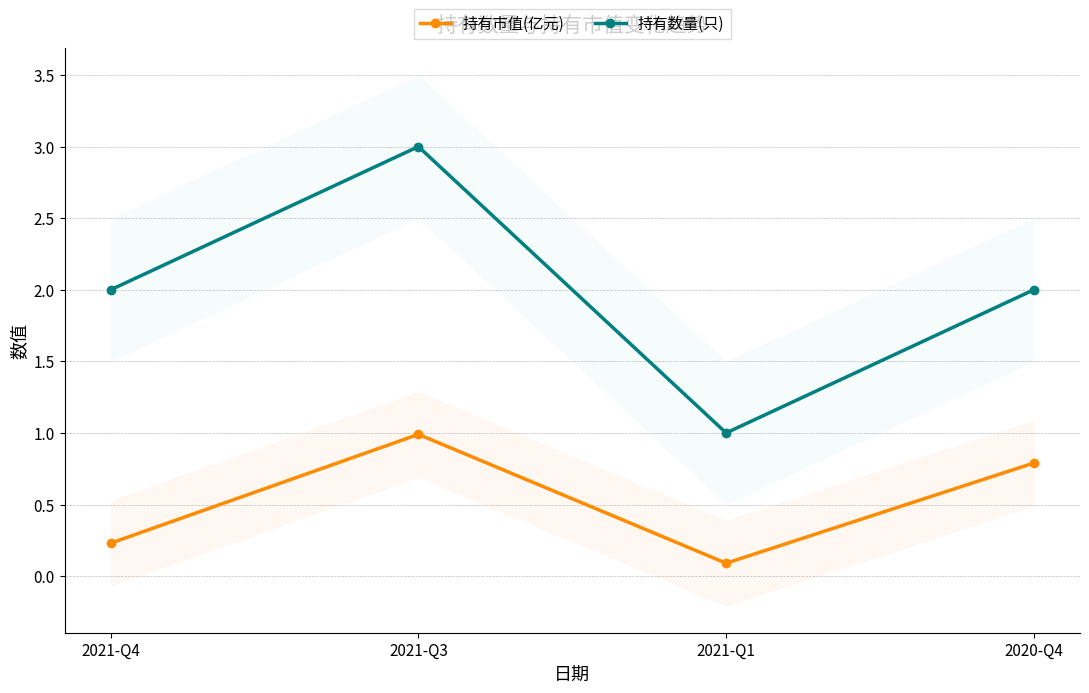

What is the value of the 持有市值(亿元) point at the 4th from the left?

0.8